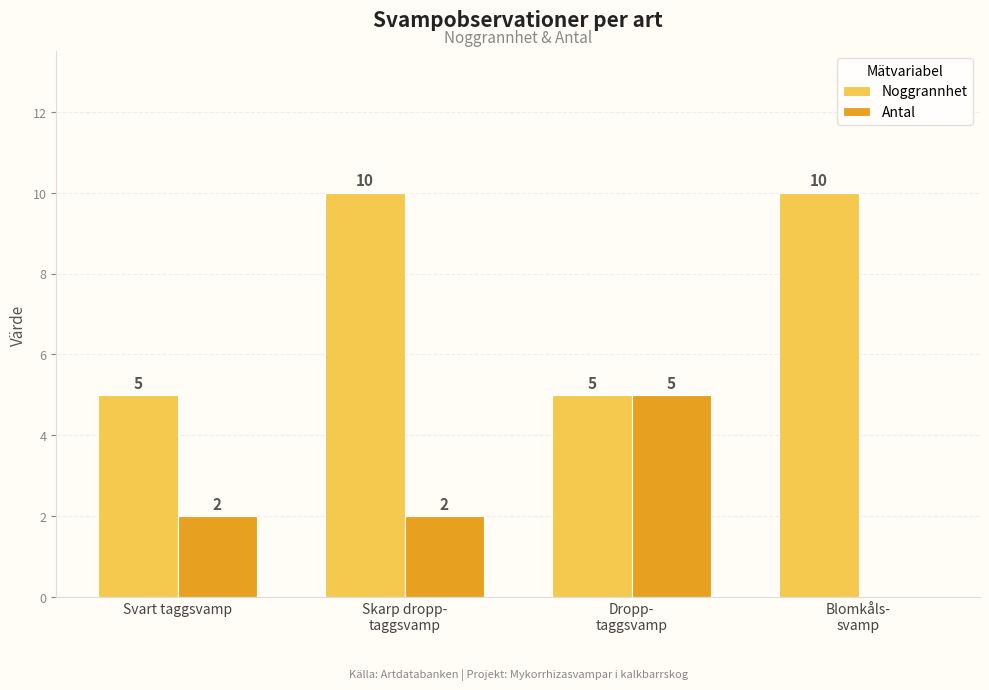

Is it true that Antal equals 2 at Svart taggsvamp?

True